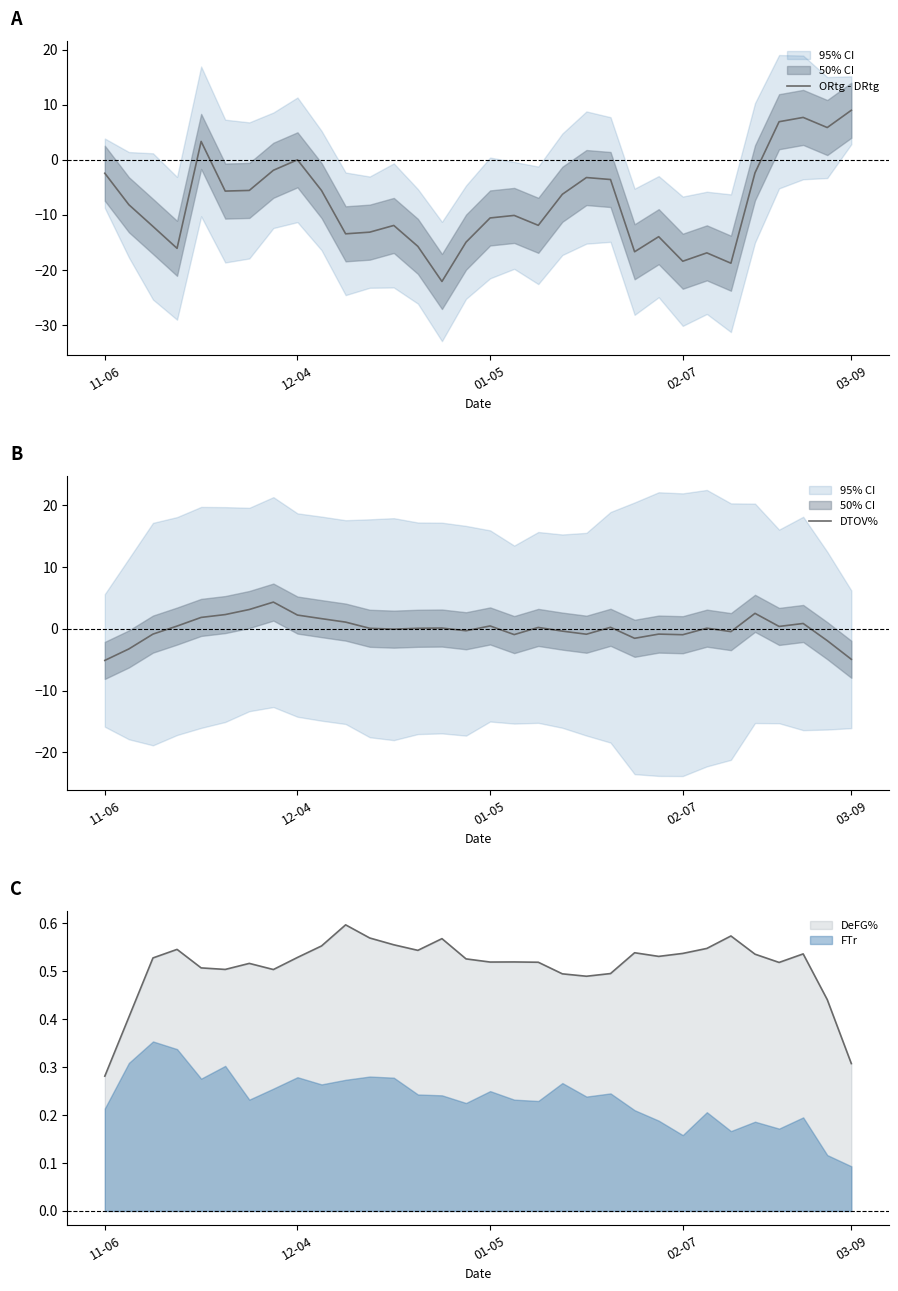

At which label does FTr reach its minimum?

03-09